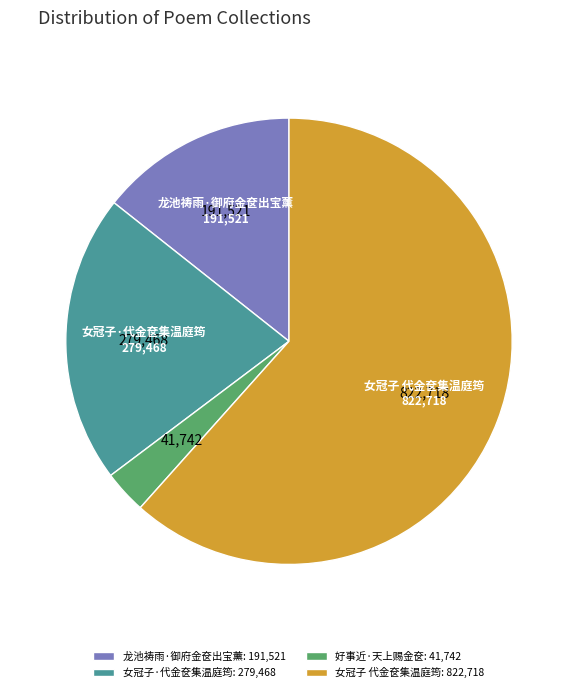

Approximately how many times larger is the value at 女冠子 代金奁集温庭筠: 822,718 compared to 龙池祷雨·御府金奁出宝薰: 191,521?

4.3